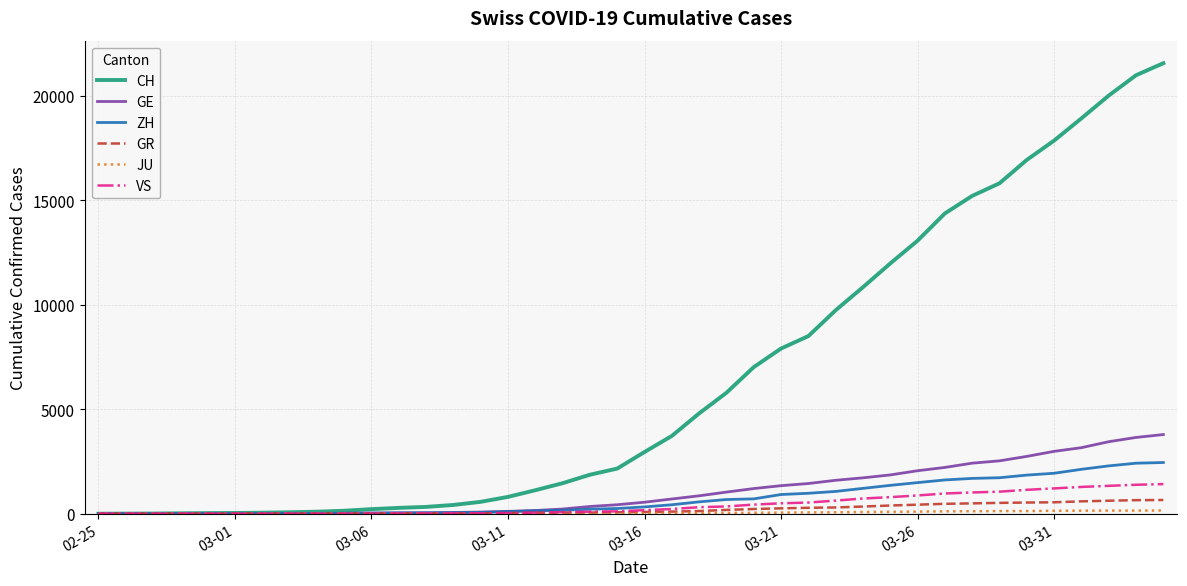

Which series has the largest total across all categories?

CH